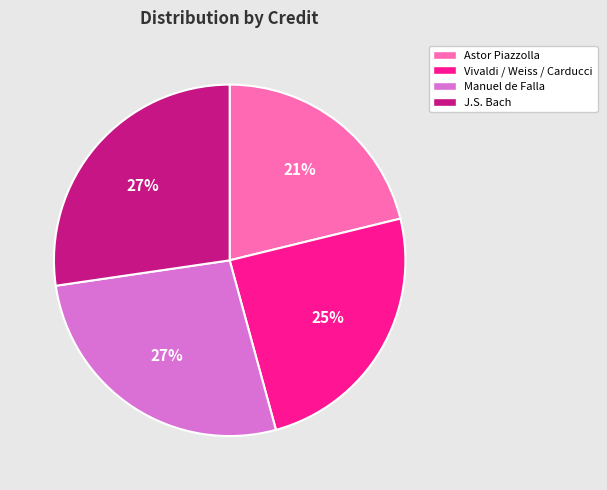

To the nearest percent, what is the average slice percentage?

25%